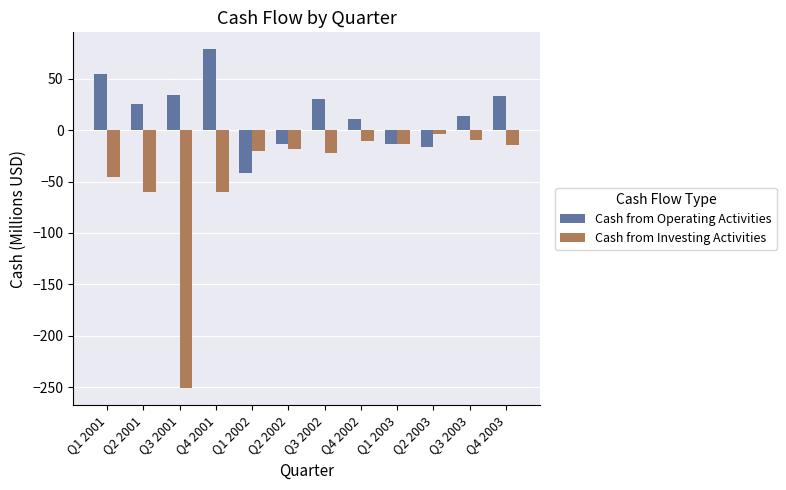

What is the maximum value shown in the chart?

78.4